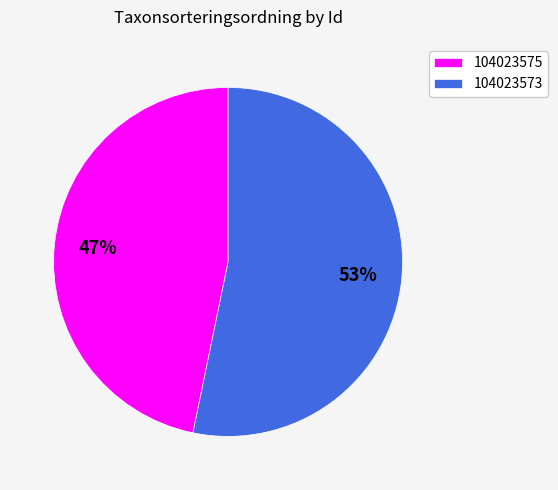

How many segments does this pie chart have?

2